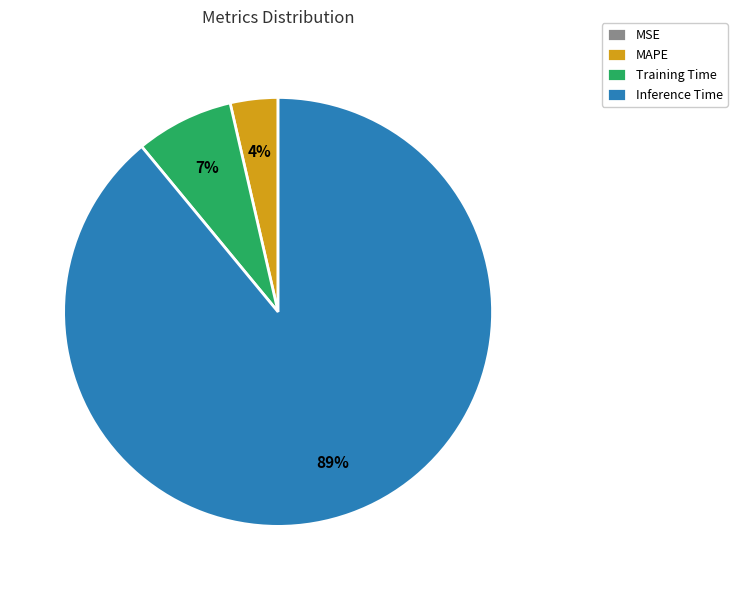

Which slice represents more than half of the pie?

Inference Time